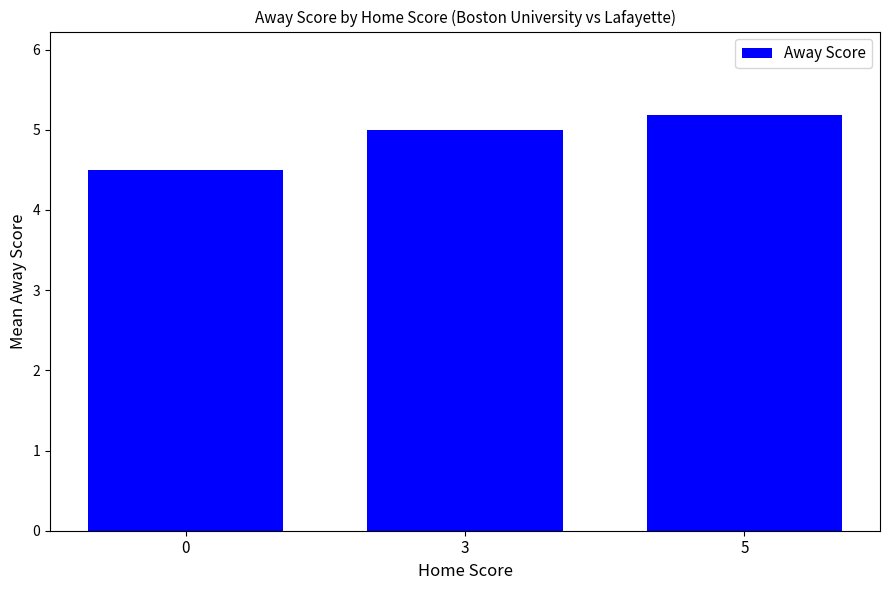

At which category does the chart reach its peak across all series?

5